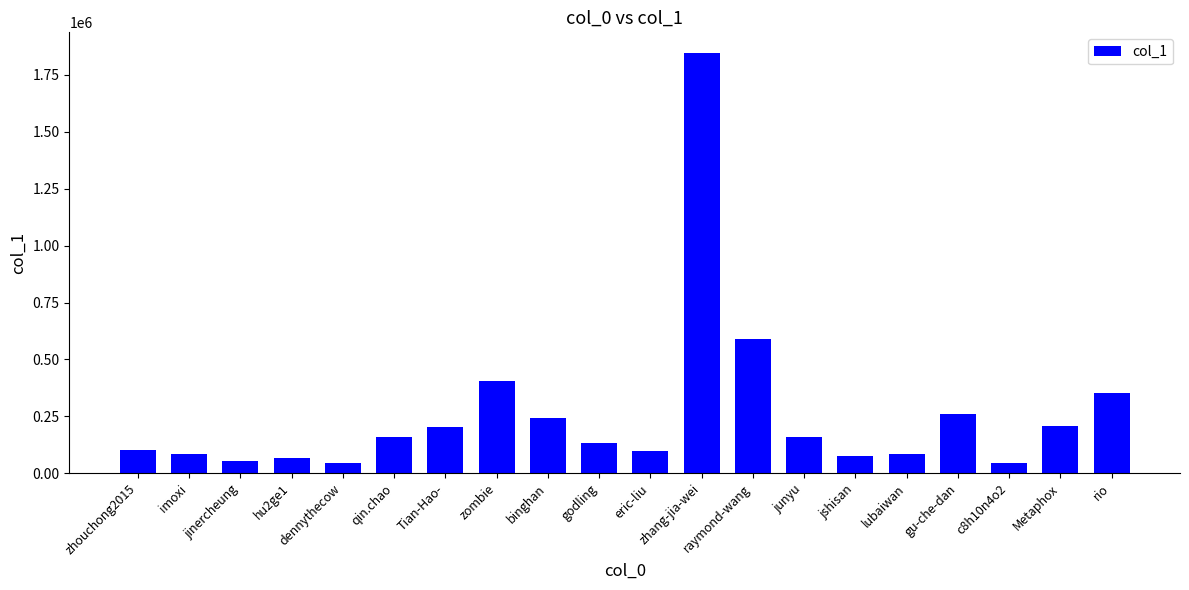

The value at imoxi is 82309. True or false?

True